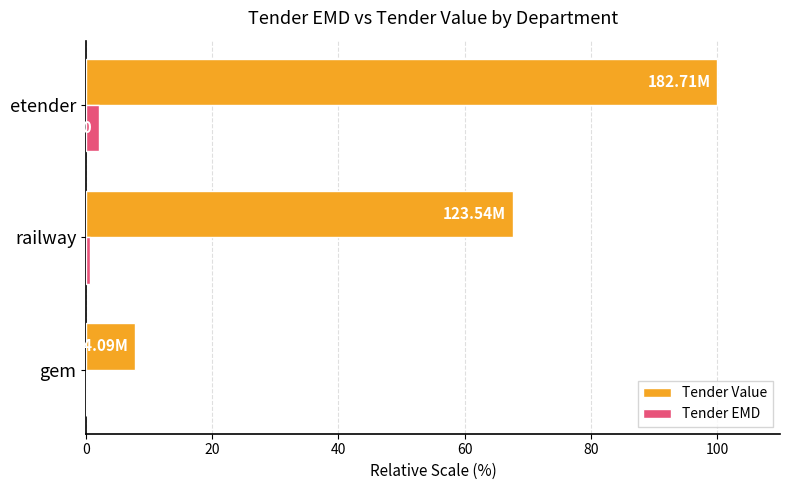

At which category is the sum across all series the highest?

etender